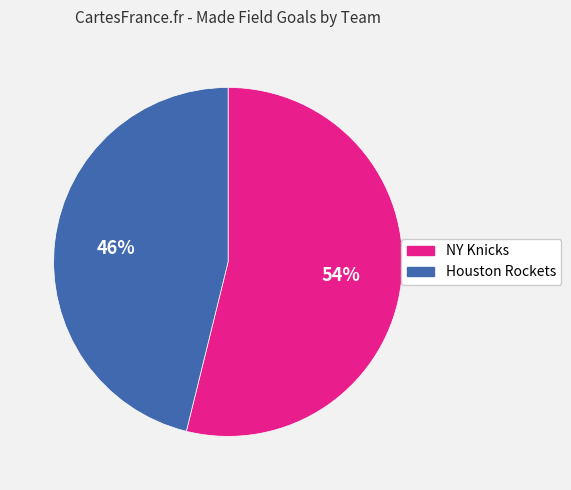

To the nearest percent, what is the average slice percentage?

50%